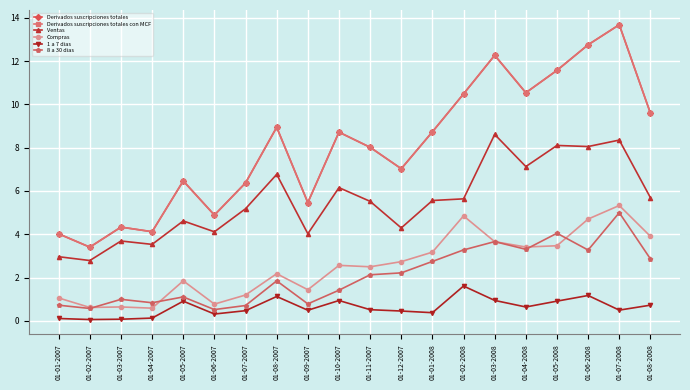

List the labels in order of Derivados suscripciones totales con MCF value, smallest first.

01-02-2007, 01-01-2007, 01-04-2007, 01-03-2007, 01-06-2007, 01-09-2007, 01-07-2007, 01-05-2007, 01-12-2007, 01-11-2007, 01-10-2007, 01-01-2008, 01-08-2007, 01-08-2008, 01-02-2008, 01-04-2008, 01-05-2008, 01-03-2008, 01-06-2008, 01-07-2008